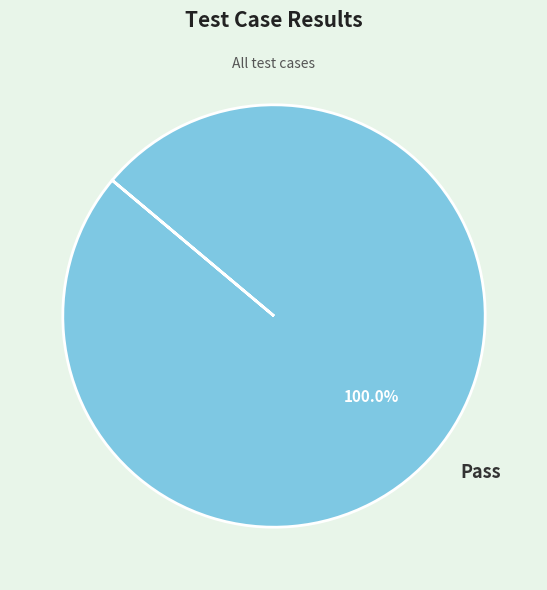

How many segments does this pie chart have?

1